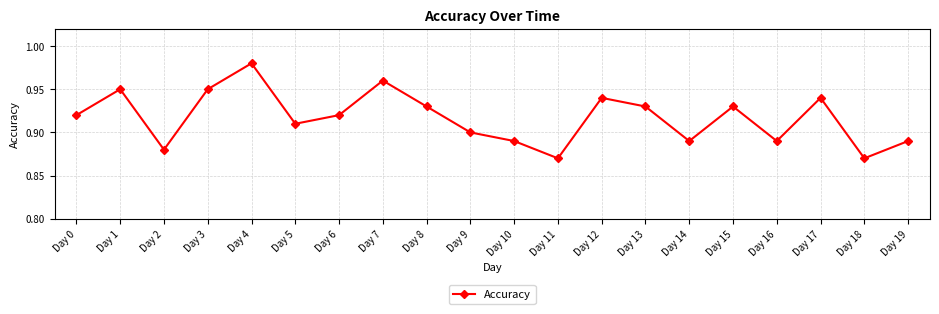

The chart shows a value of 0.9 at Day 17. True or false?

True